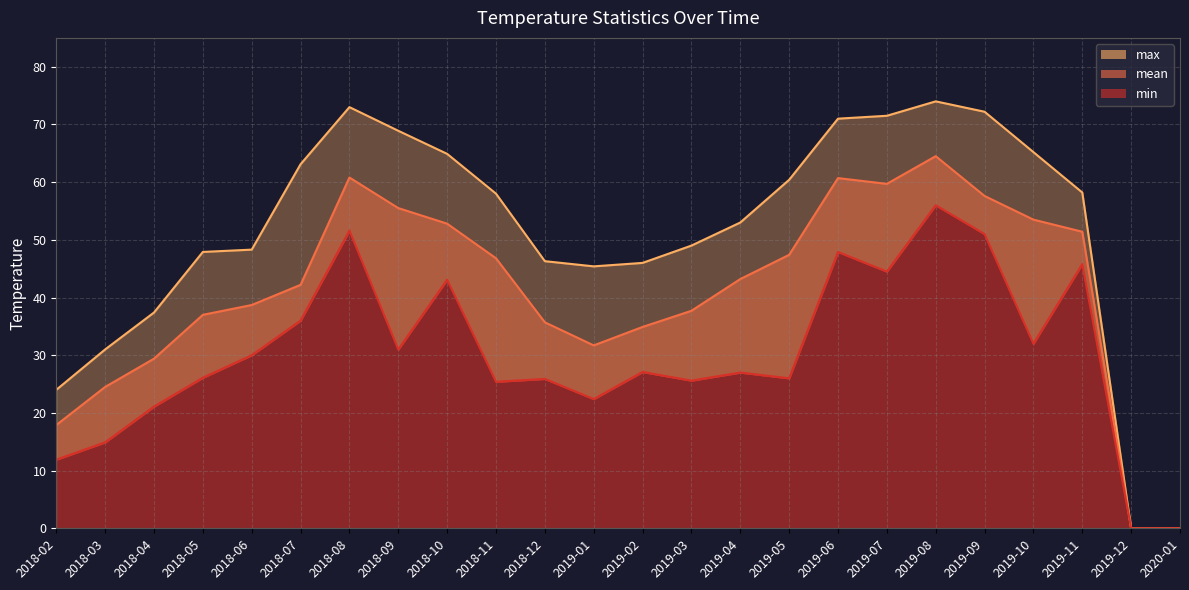

True or false: min and mean cross at least once.

False